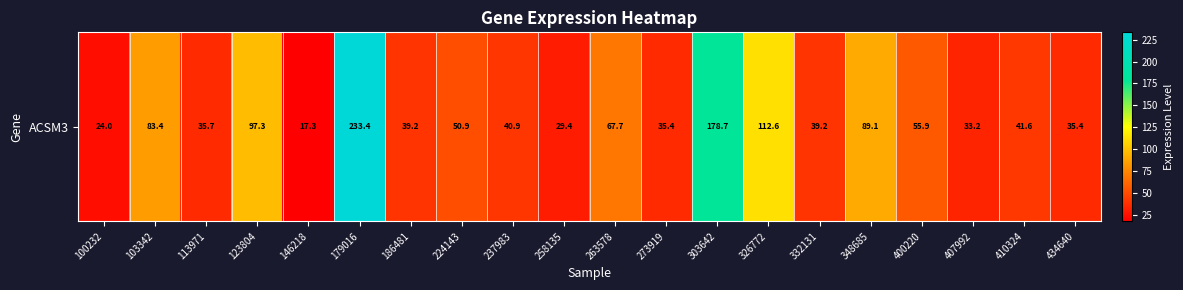

What is the sum of all values?

1340.3